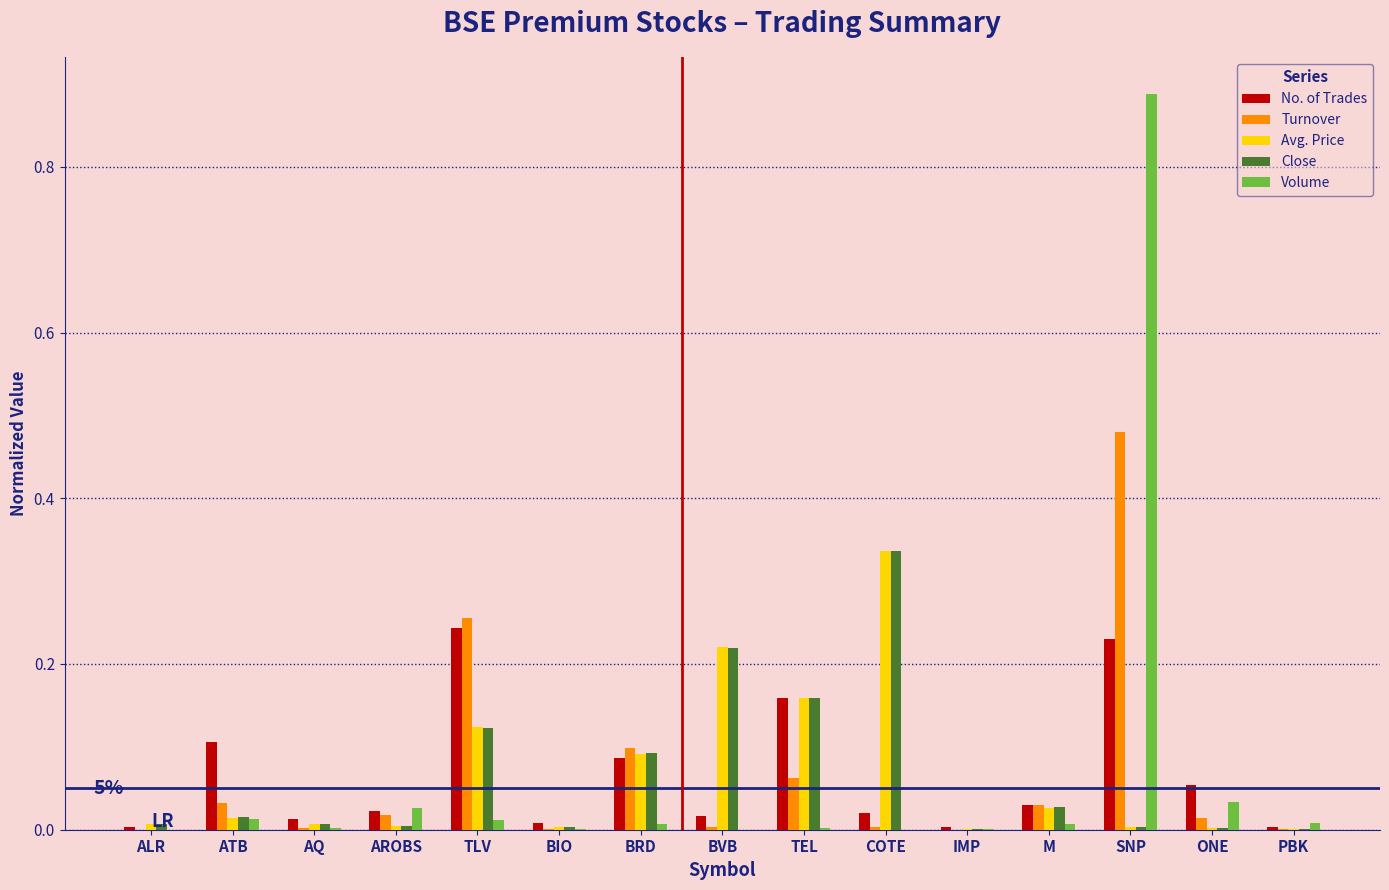

Is it true that Volume equals 0.0 at M?

True